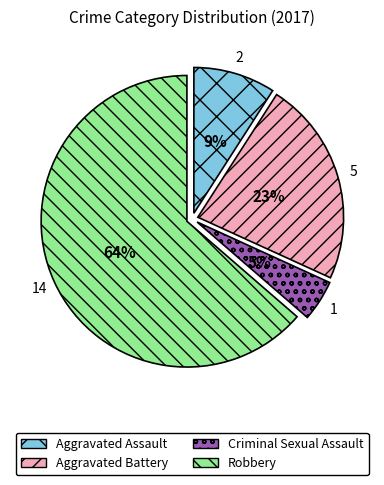

To the nearest percent, what is the combined percentage of Aggravated Battery and Robbery?

86%